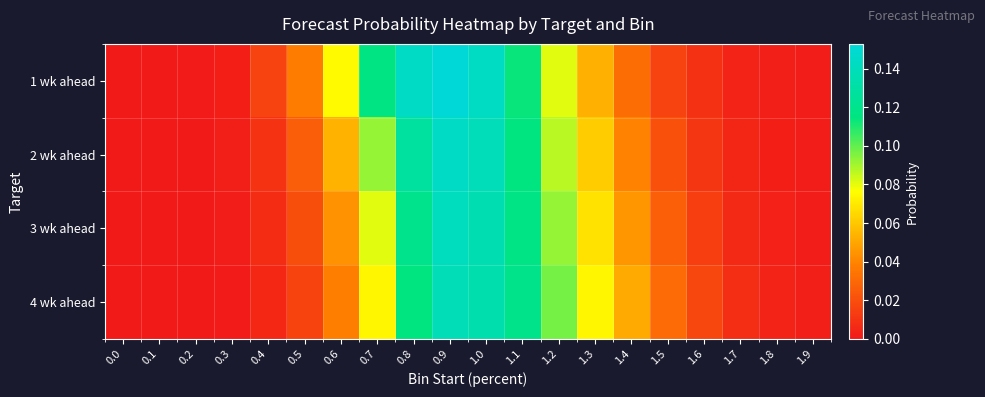

Count the number of data series in this chart.

4